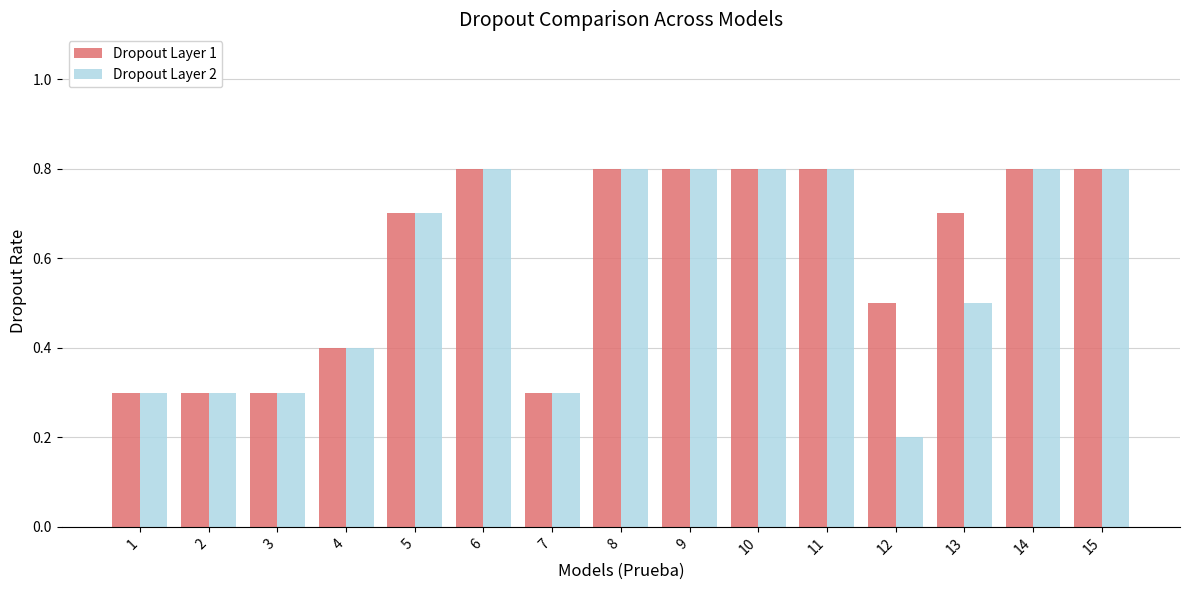

Does the chart contain stacked bars?

No